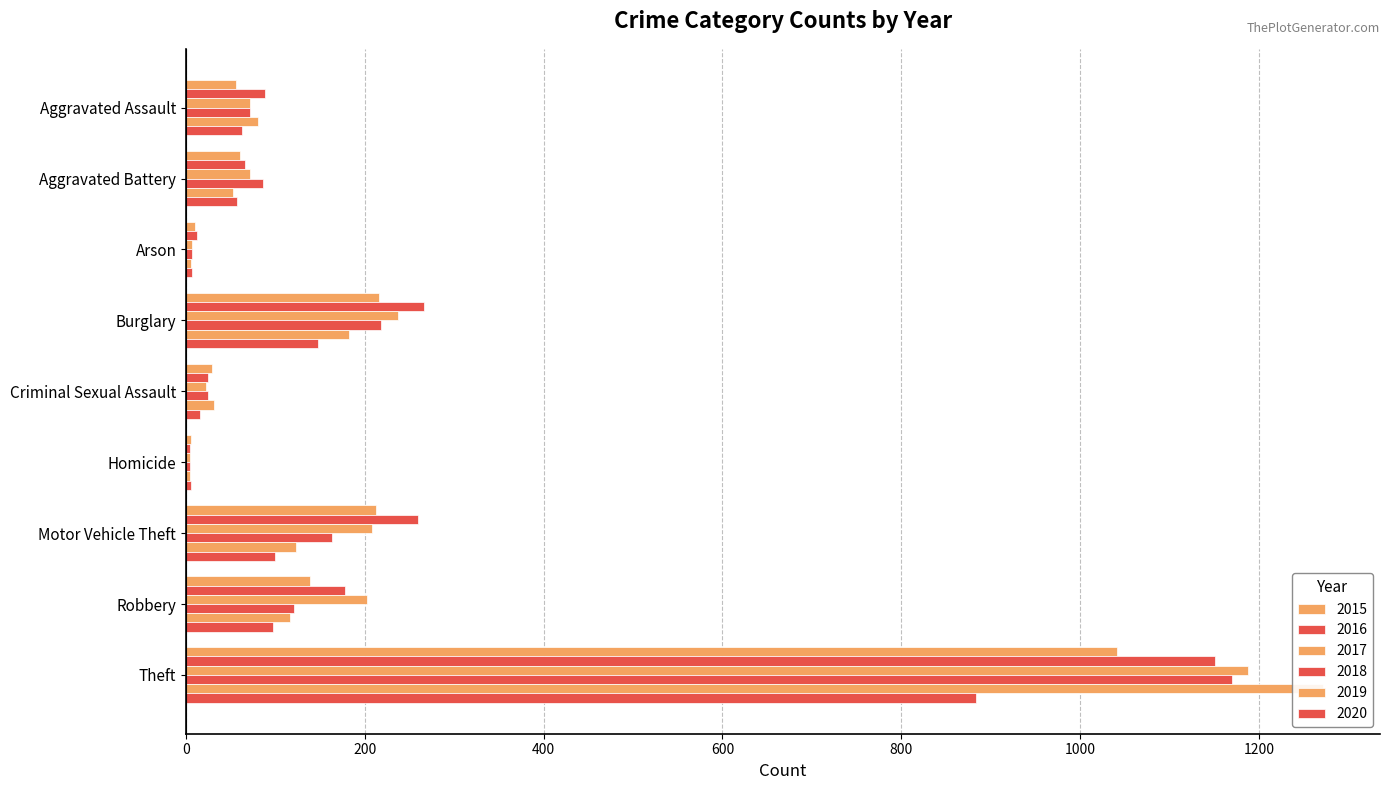

What is the sum of all 2015 values?

1768